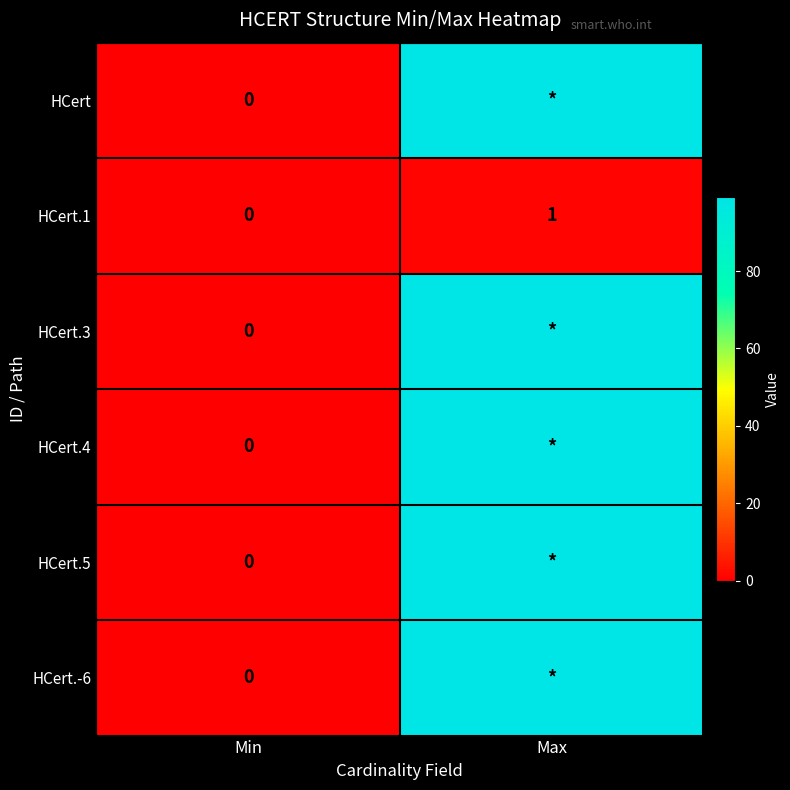

Where is HCert.1 nearest to the value 0?

Min